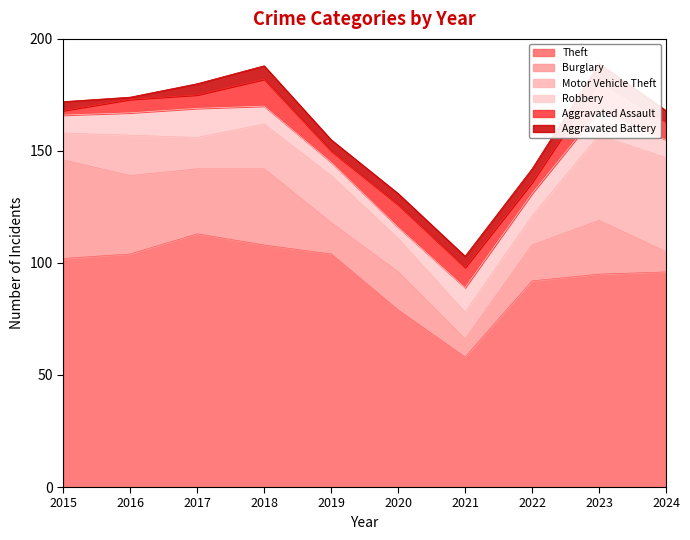

True or false: Aggravated Battery and Theft cross at least once.

False